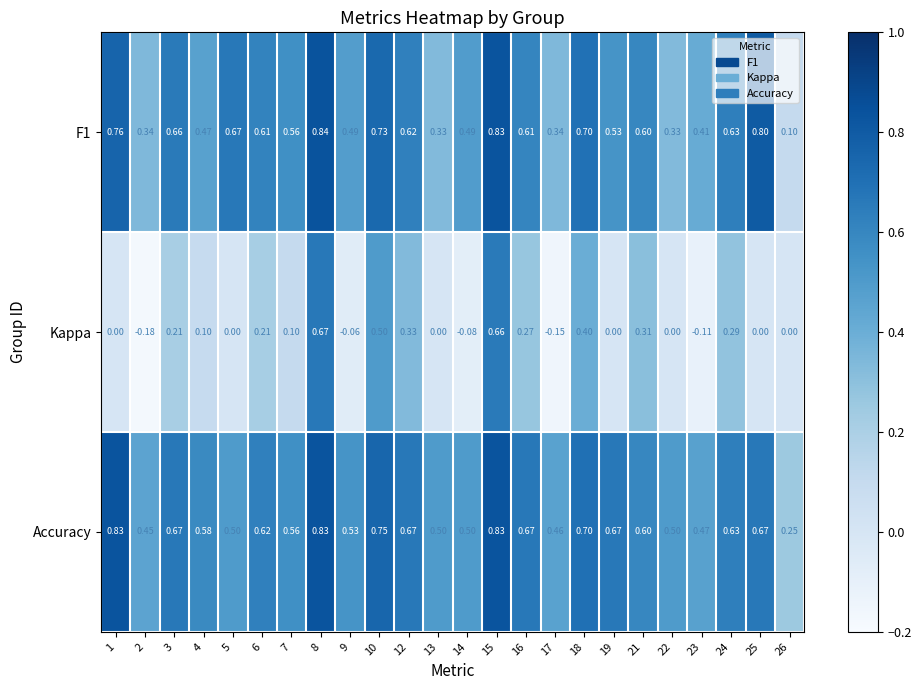

Is the value of Kappa at 19 greater than the value of F1 at 26?

No